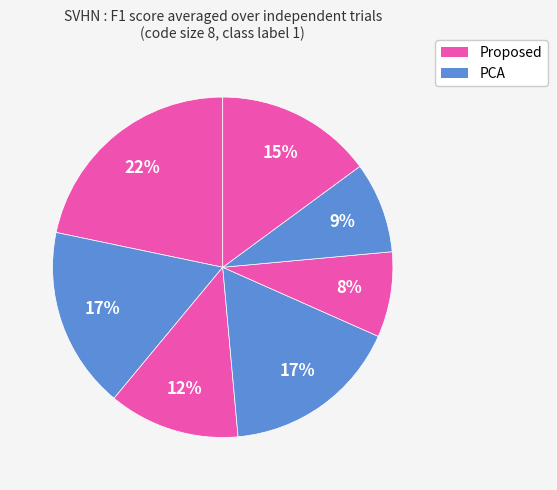

Count the number of slices in the pie.

7